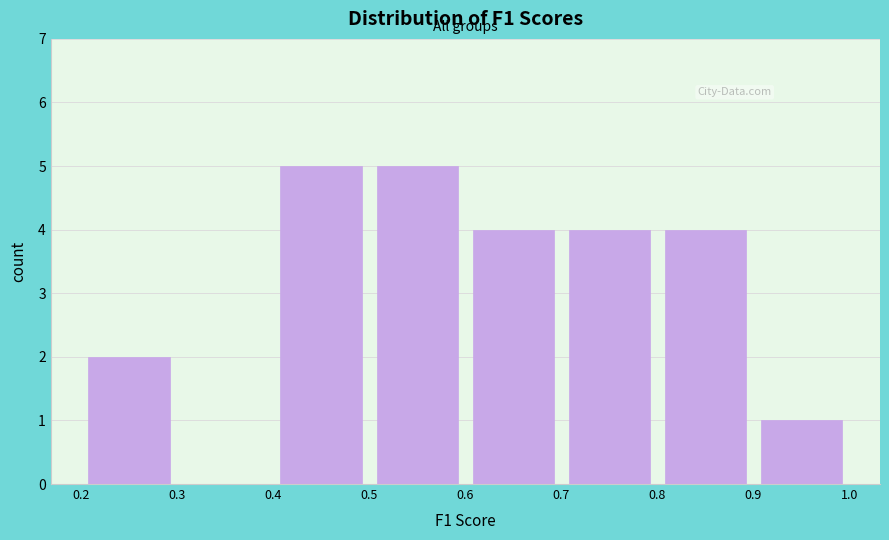

Reading left to right, list every bar in this chart as the range it spans on the x-axis followed by its height. The values are not printed on the chart, so give them approximately, as read against the axis.

0.2 to 0.3: 2
0.3 to 0.4: 0
0.4 to 0.5: 5
0.5 to 0.6: 5
0.6 to 0.7: 4
0.7 to 0.8: 4
0.8 to 0.9: 4
0.9 to 1.0: 1